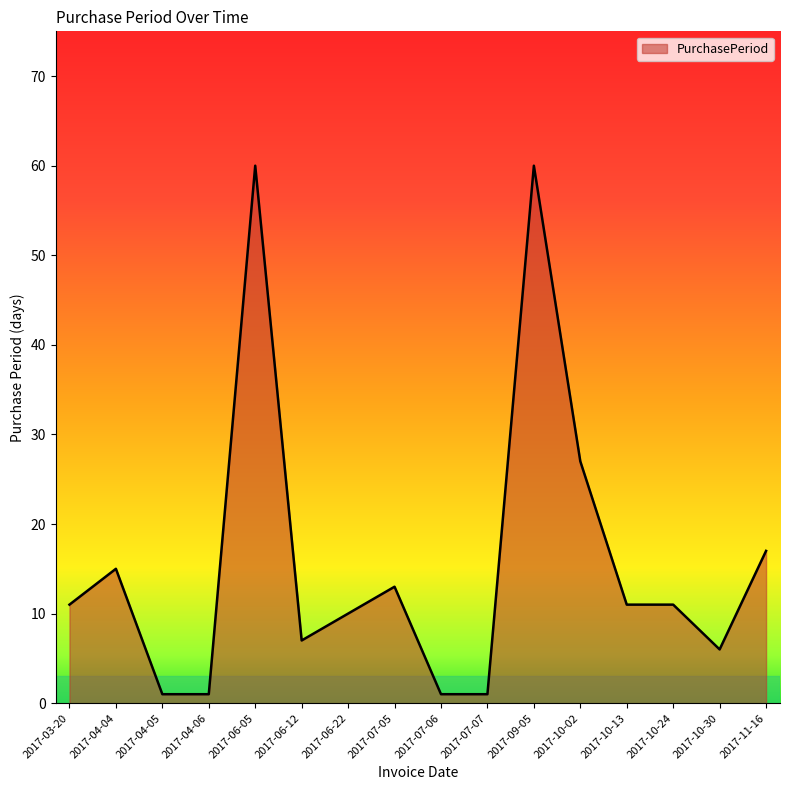

What is the maximum value shown in the chart?

60